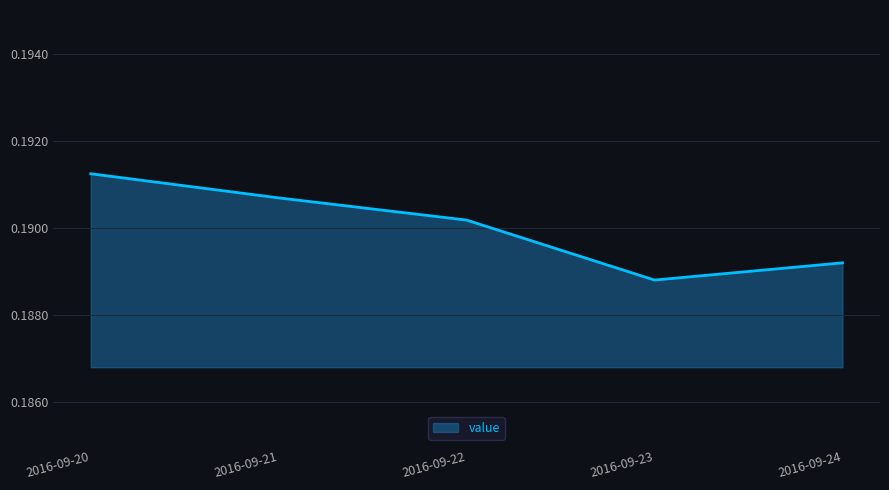

The value at 2016-09-24 is 0.3. True or false?

False